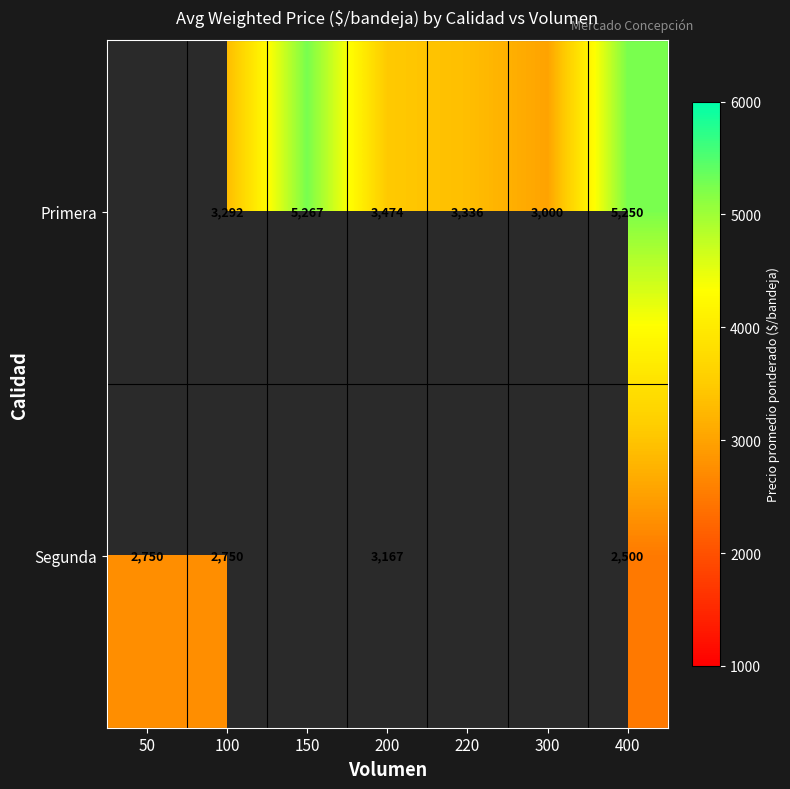

Is the value of Segunda at 100 greater than the value of Primera at 150?

No